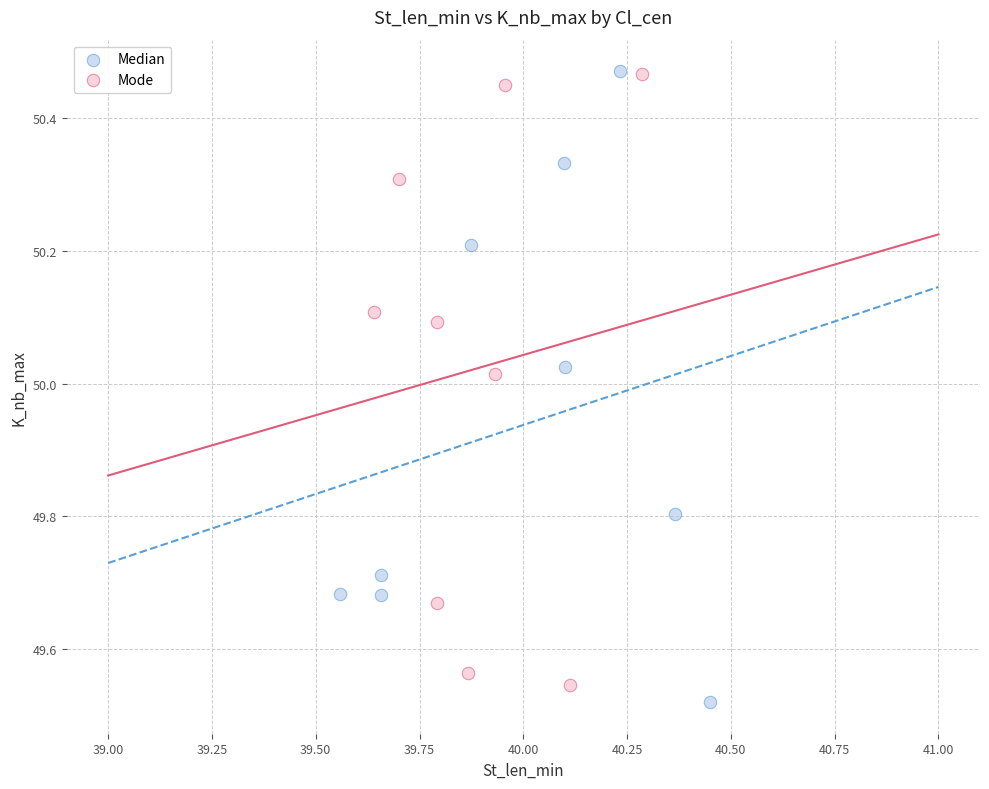

What are all the series names shown in the legend?

Median, Mode